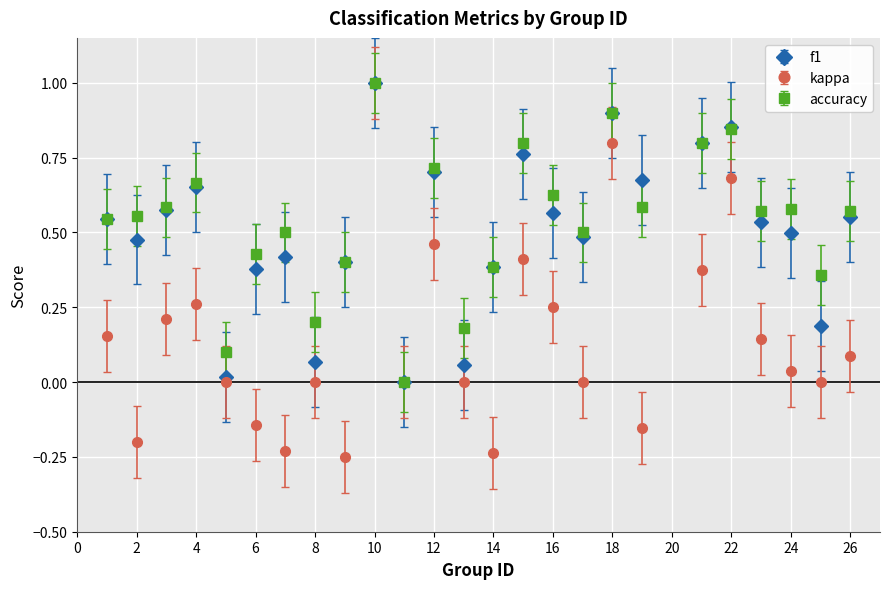

True or false: f1 has more than 2 interior local peaks.

True